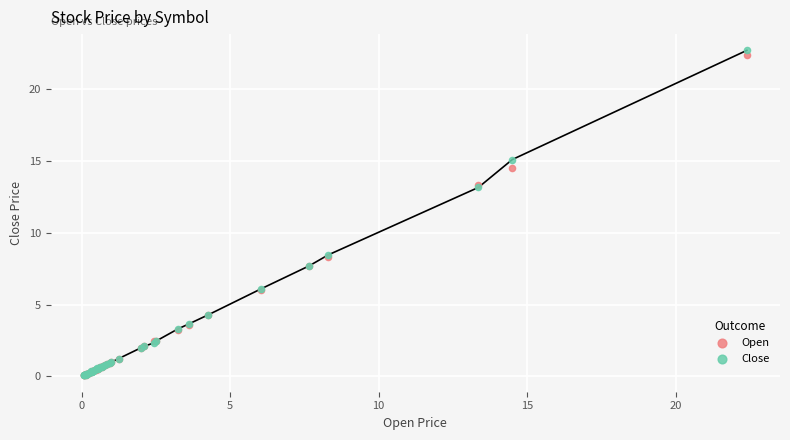

Which series has the widest spread of Y values?

Close